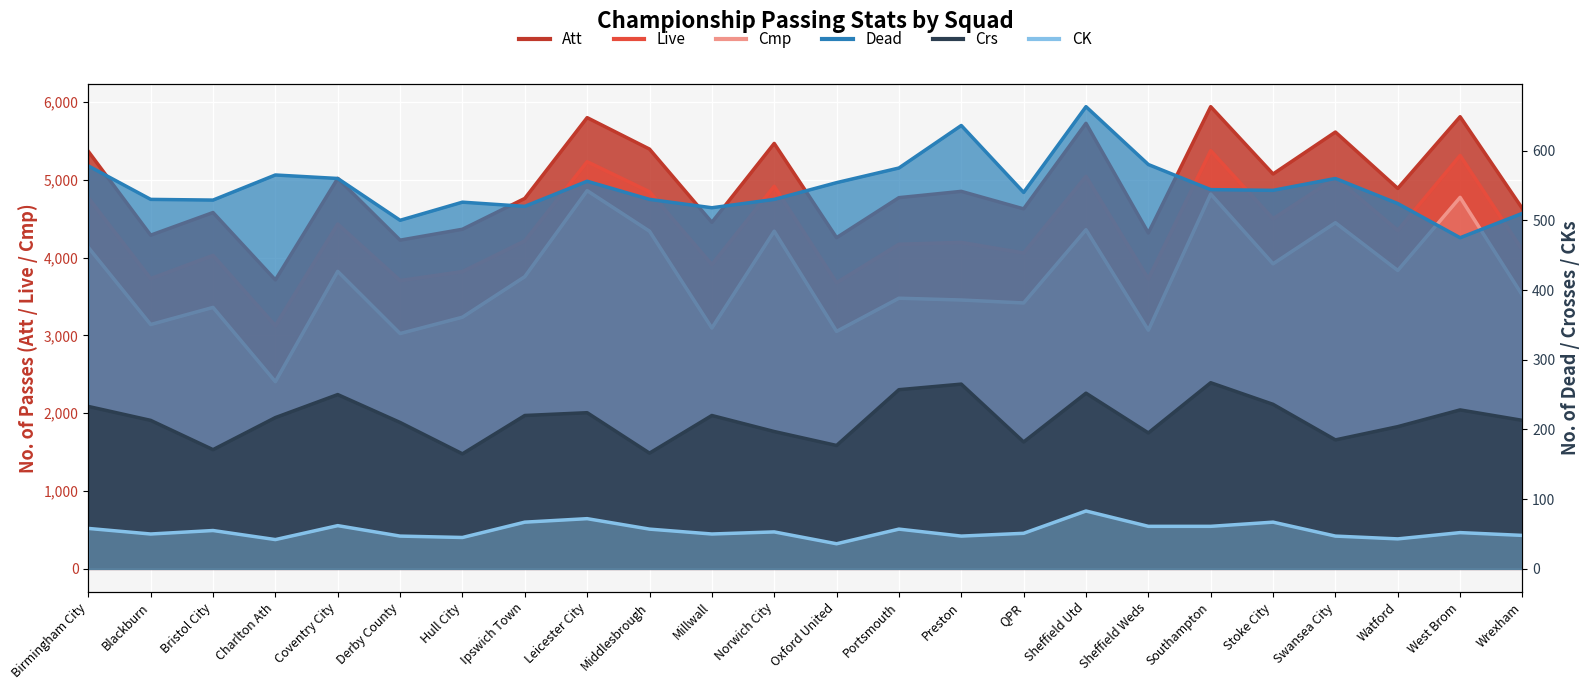

Reading left to right, transcribe all the data shown in this chart.

Att: 5364	4287	4578	3712	5016	4223	4363	4759	5797	5393	4452	5466	4255	4769	4850	4625	5724	4315	5938	5073	5612	4888	5809	4627
Live: 4768	3729	4027	3124	4430	3704	3819	4214	5231	4845	3910	4915	3676	4170	4194	4058	5043	3726	5373	4498	5023	4349	5311	4095
Cmp: 4130	3139	3359	2405	3822	3023	3233	3754	4859	4338	3094	4338	3051	3477	3454	3416	4357	3066	4815	3919	4447	3834	4773	3513
Crs: 233	213	171	217	250	210	165	220	224	166	220	197	177	257	265	182	252	195	267	236	185	204	228	213
Dead: 578	530	529	565	560	500	526	520	556	530	518	530	554	575	636	540	663	580	544	543	560	524	475	510
CK: 58	50	55	42	62	47	45	67	72	57	50	53	36	57	47	51	83	61	61	67	47	43	52	48